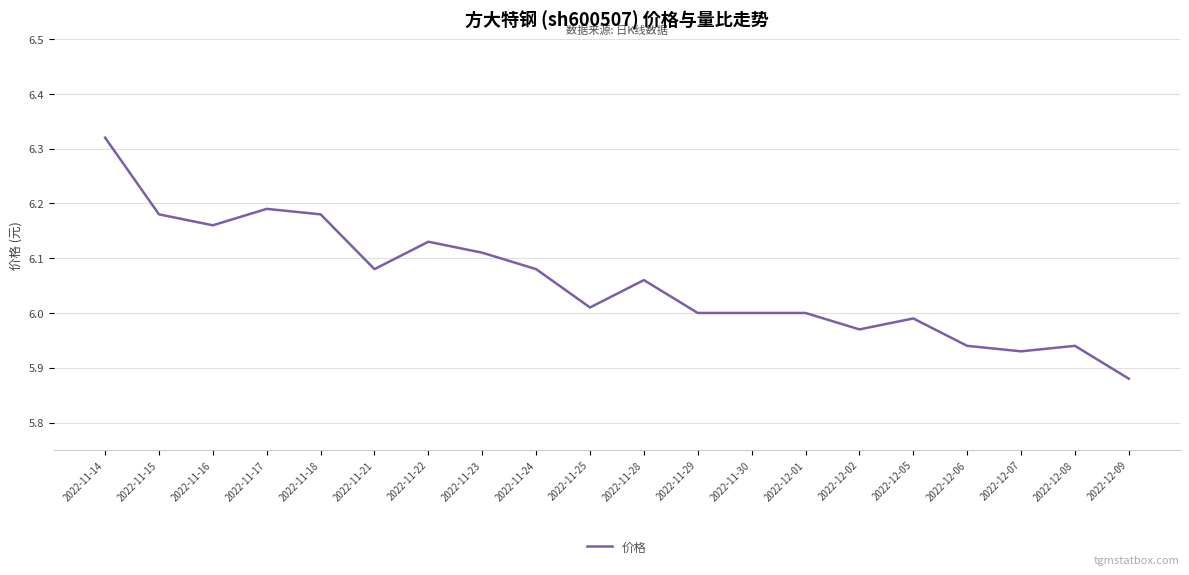

Which category has the lowest value across all series?

2022-12-09